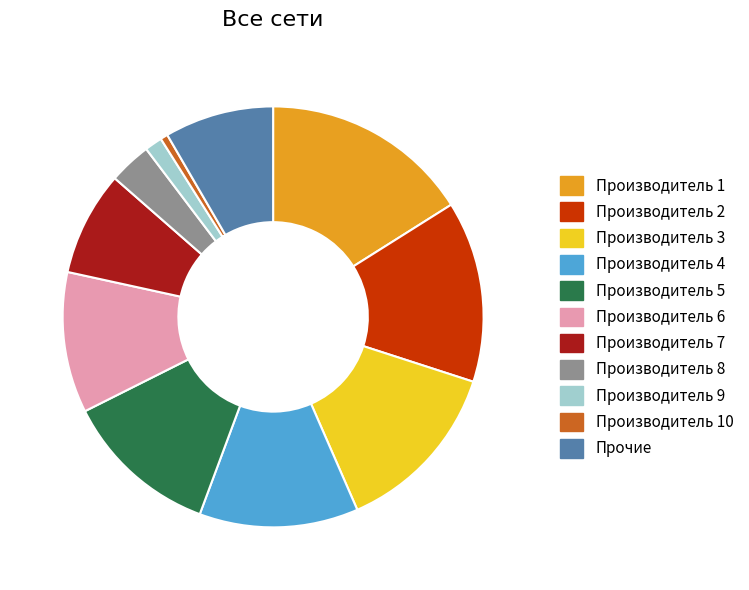

Between Производитель 4 and Производитель 6, which is larger?

Производитель 4